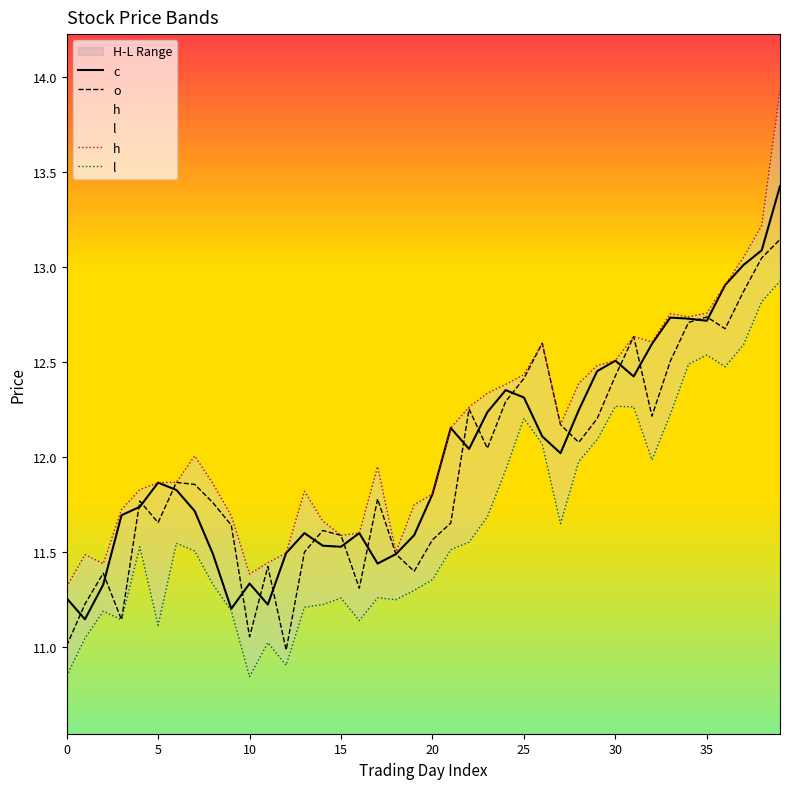

True or false: c has a value of 3.8 at 10.

False